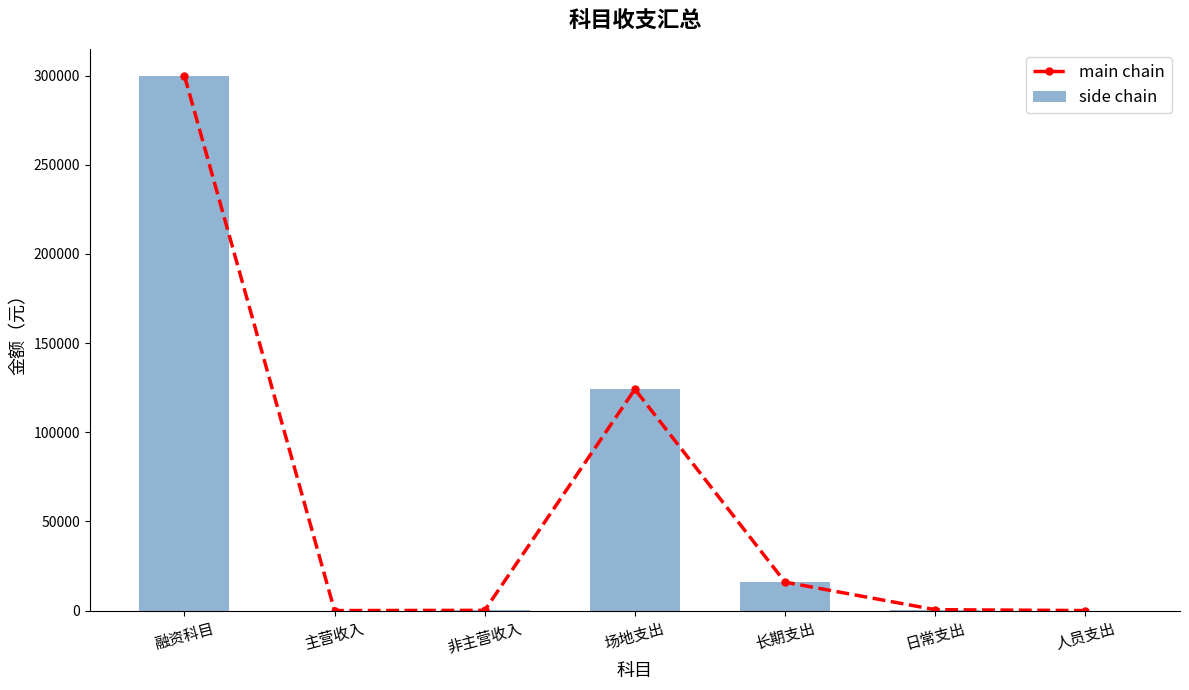

Where does the main chain series first go above 507?

融资科目